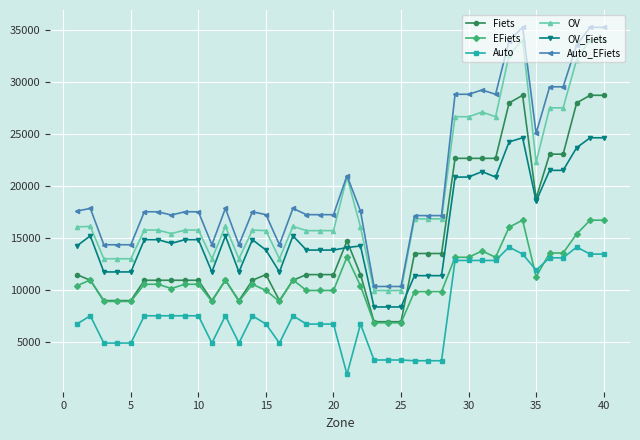

True or false: OV and OV_Fiets intersect in this chart.

False